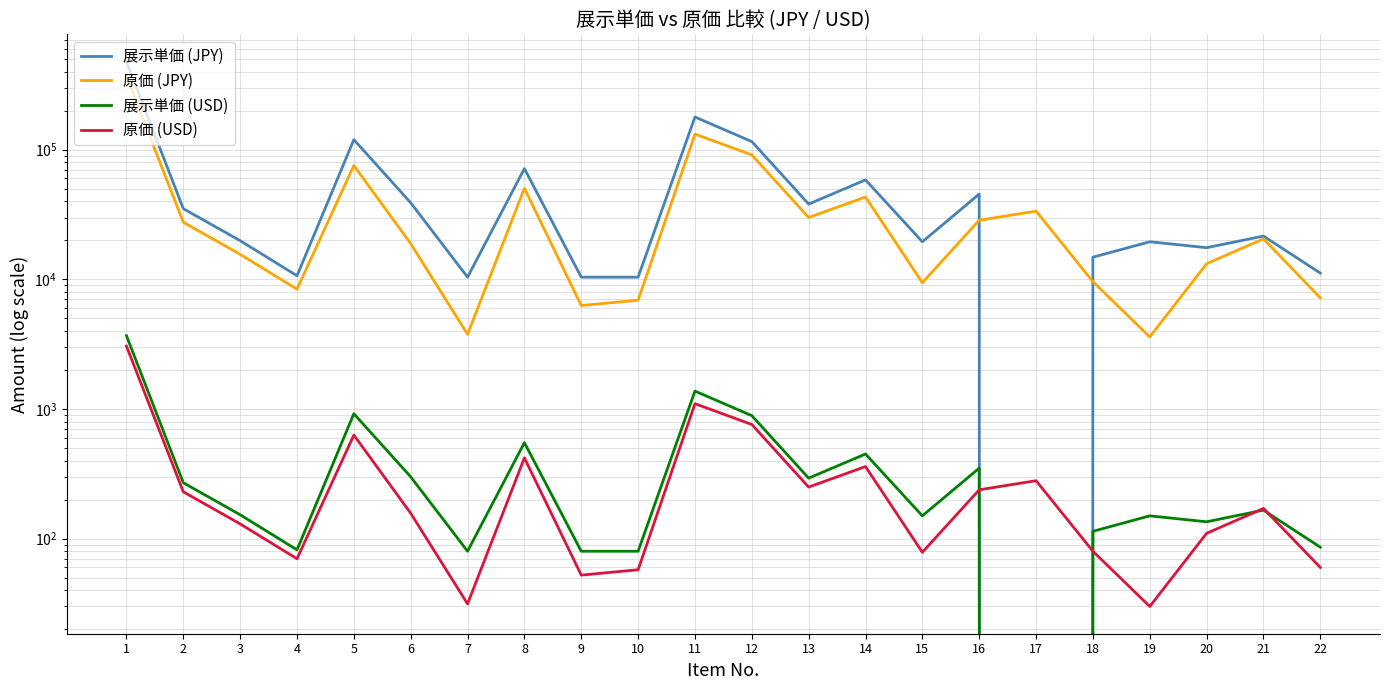

What is the minimum value for 原価 (JPY)?

3600.0